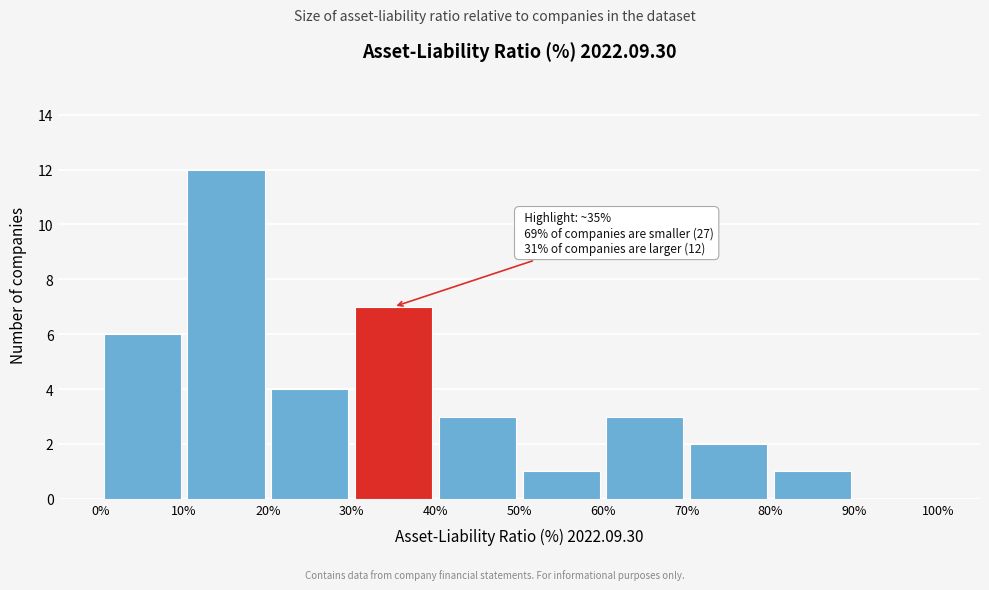

Which range on the x-axis has the tallest bar?

10% to 20%